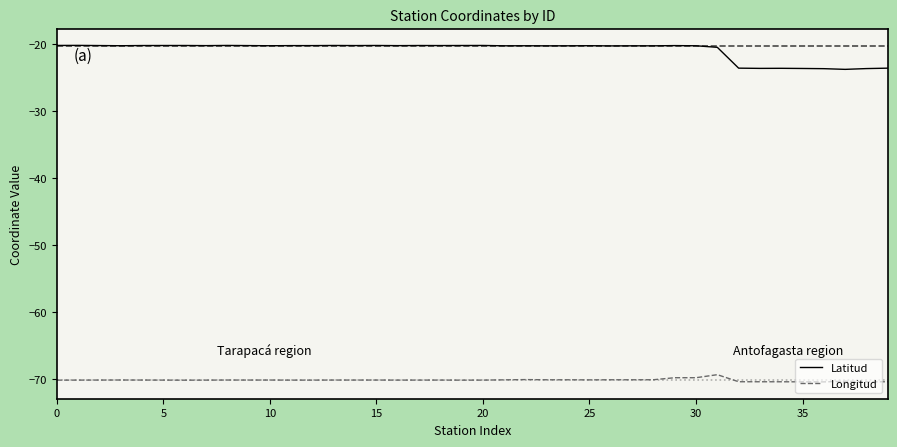

What is the smallest value displayed?

-70.4